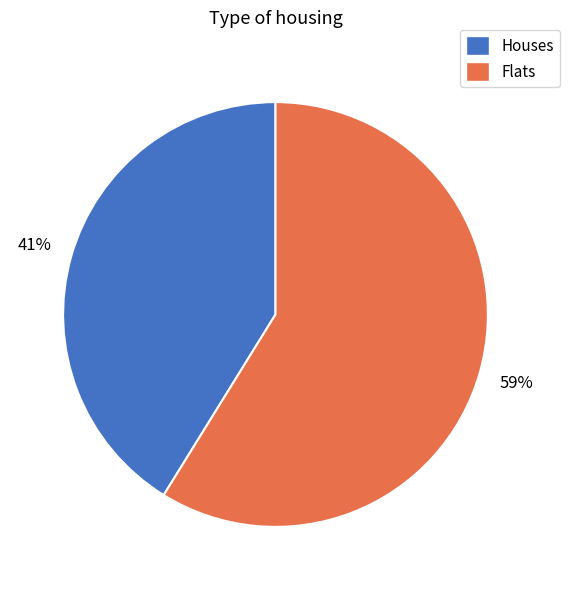

To the nearest percent, what portion does Houses represent?

41%